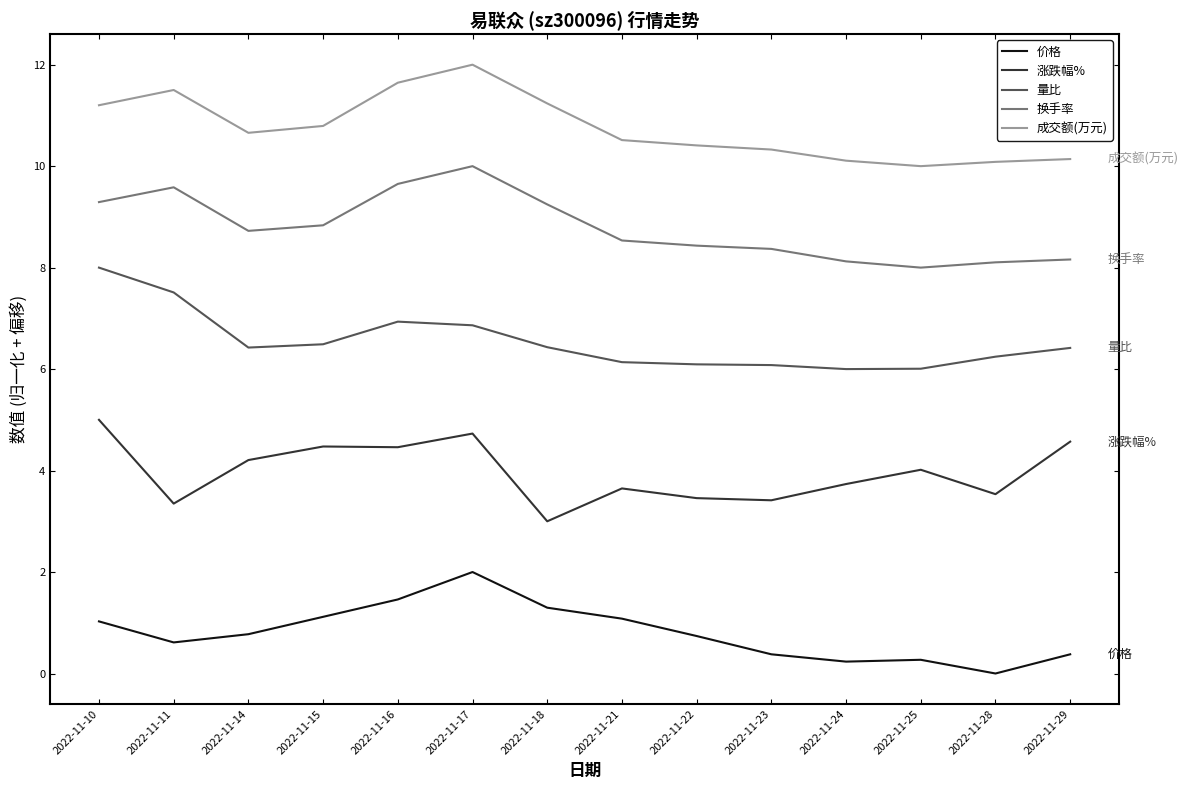

True or false: 价格 and 成交额(万元) cross at least once.

False